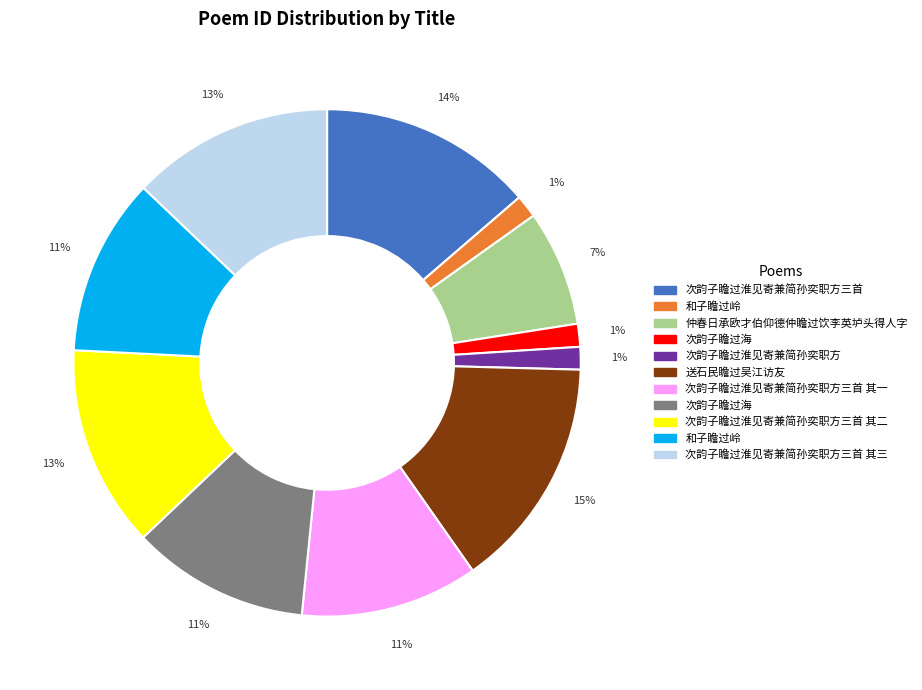

How many slices are in this pie chart?

11